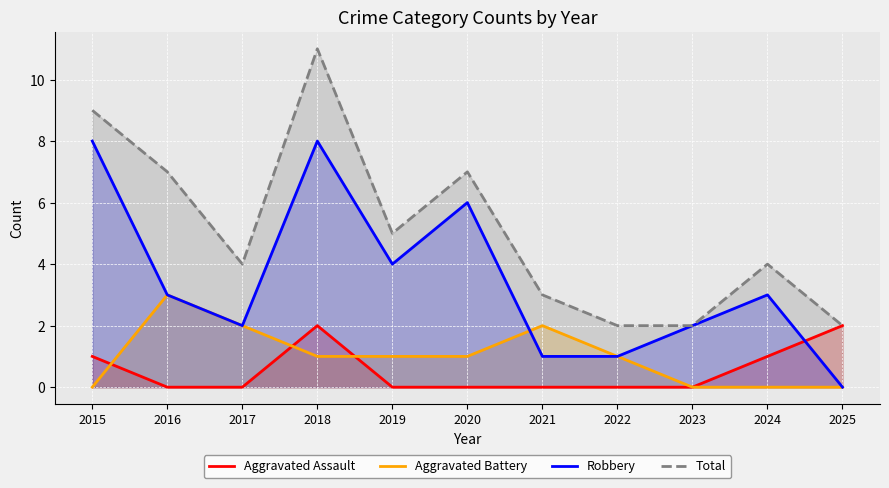

What is the total value across all series at 2025?

4